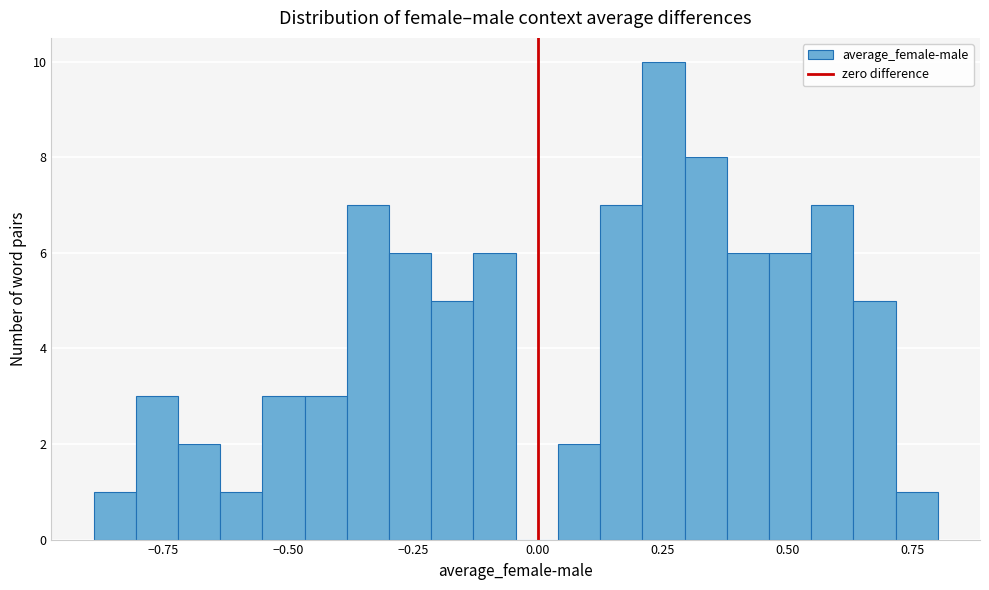

Read against the x-axis, roughly where is the centre of the tallest bar?

0.25